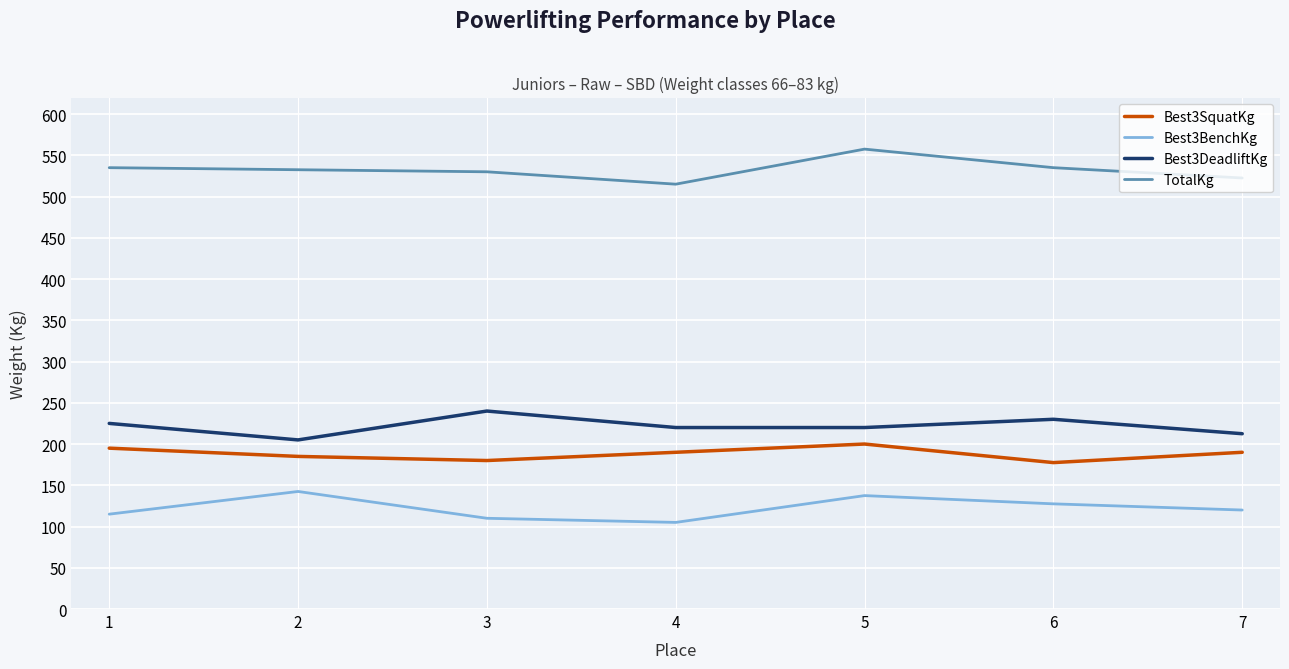

What is the total value across all series at 6?

1070.0